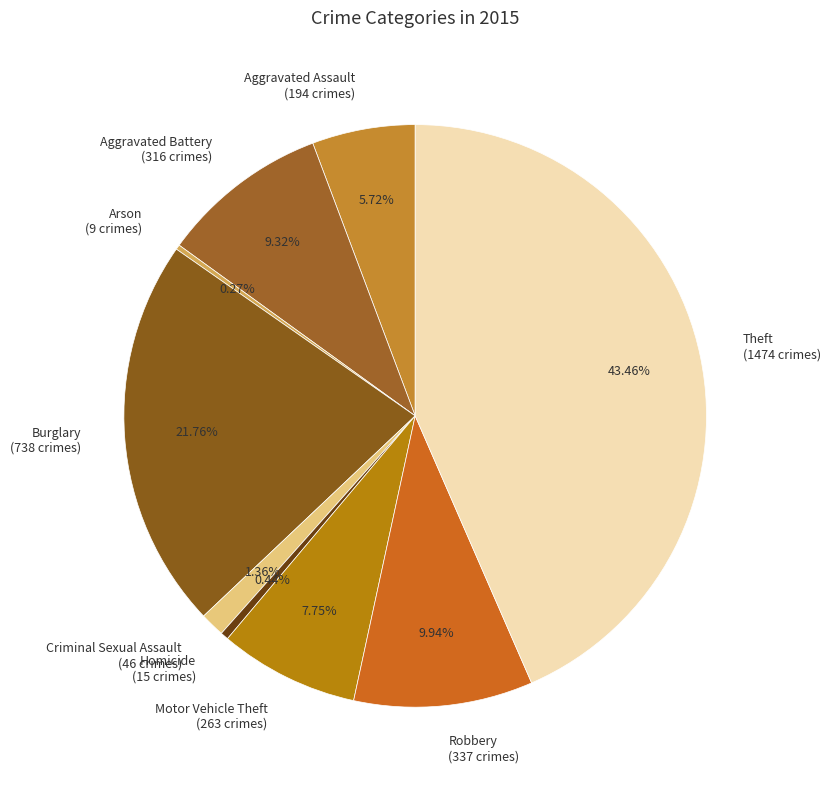

Is it true that Motor Vehicle Theft is 1% of the pie?

False